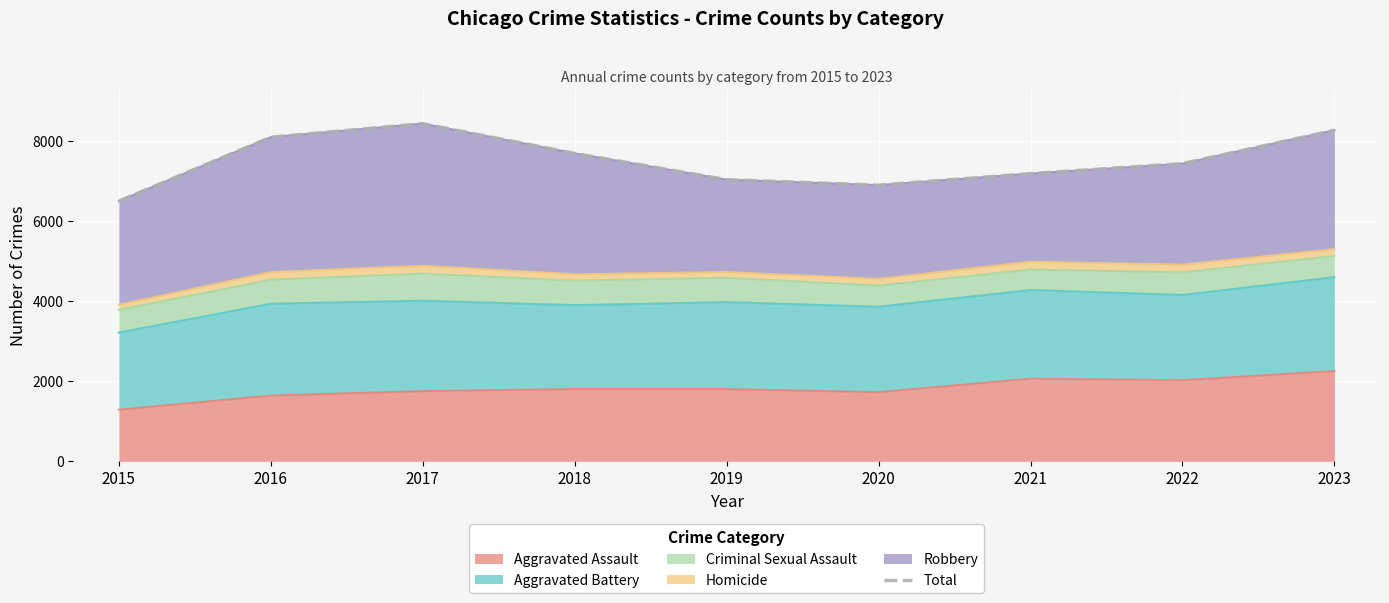

Between 2020 and 2021, which is larger?

2021